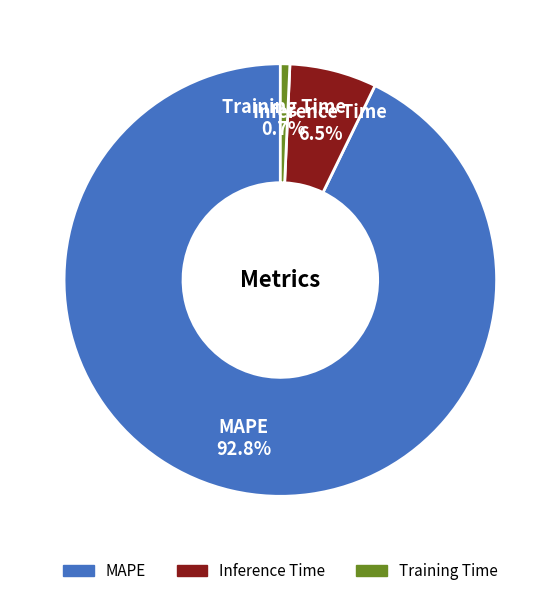

Is it true that MAPE is 83% of the pie?

False